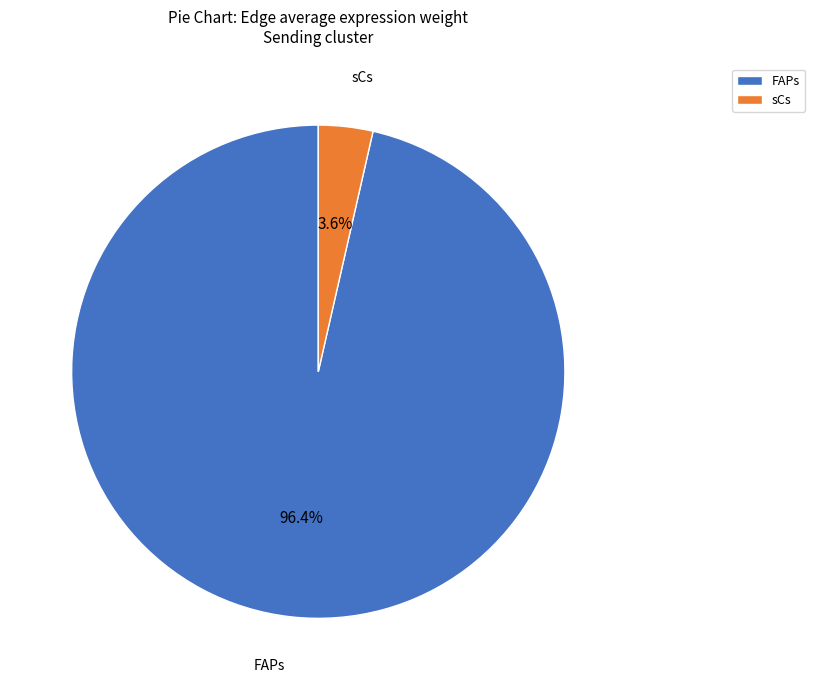

The FAPs slice represents 84% of the pie. True or false?

False